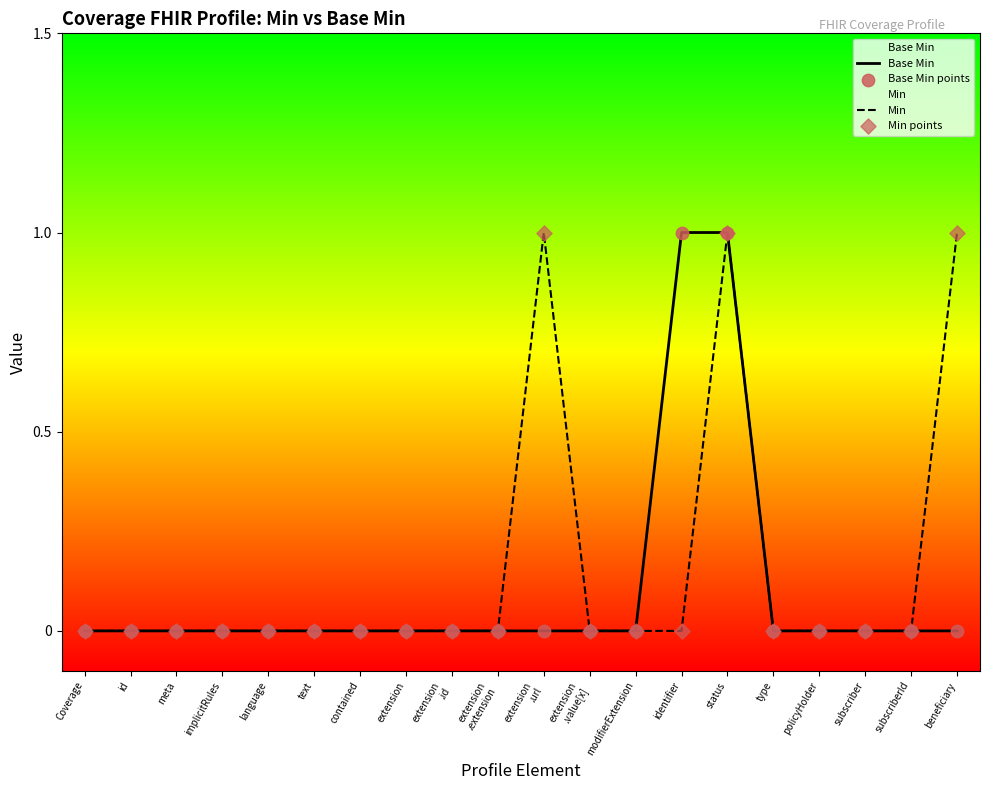

What are all the series names shown in the legend?

Base Min, Min, Base Min points, Min points